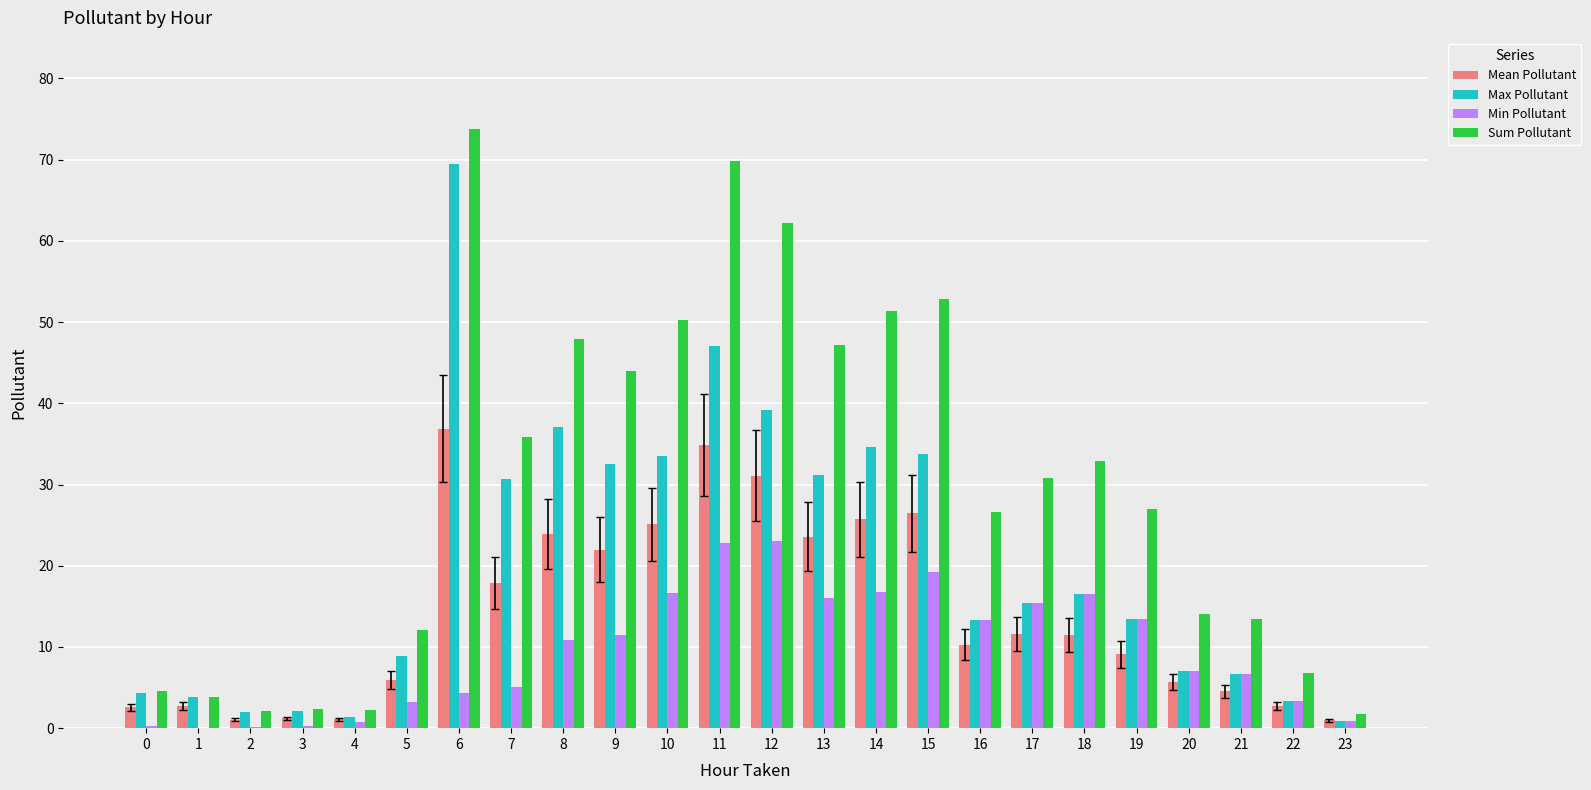

What is the maximum value shown in the chart?

73.8